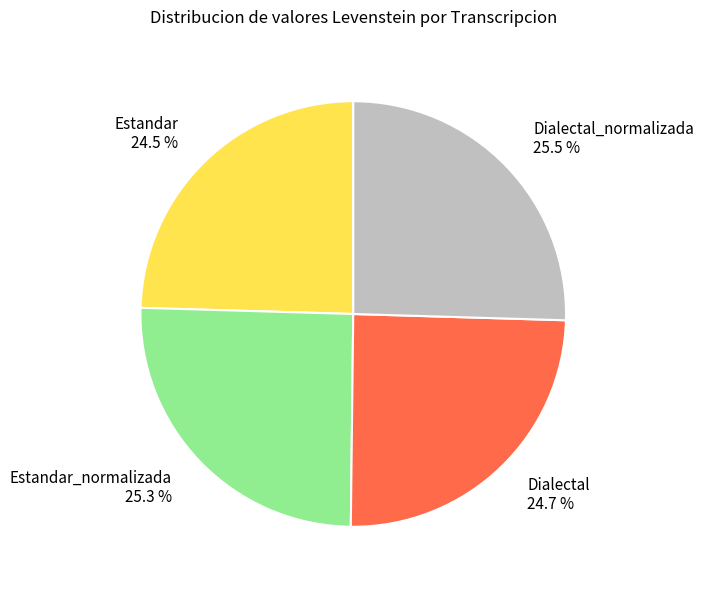

Is there a majority slice in this chart?

No